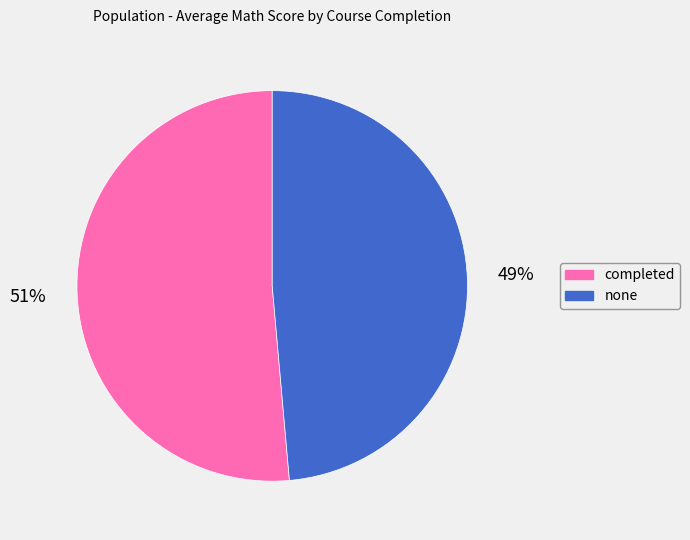

To the nearest percent, what is the combined percentage of none and completed?

100%